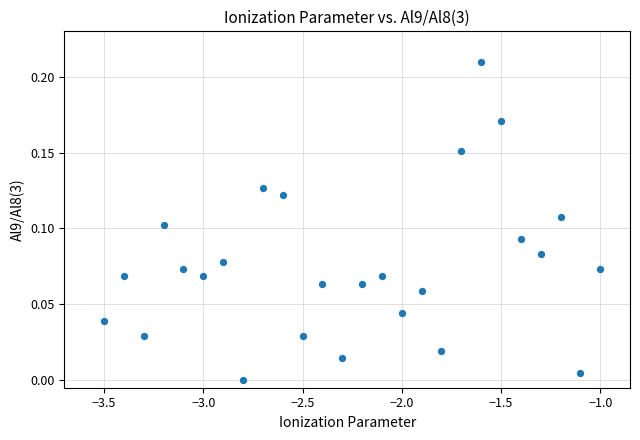

What is the range of X values (max minus min)?

2.5